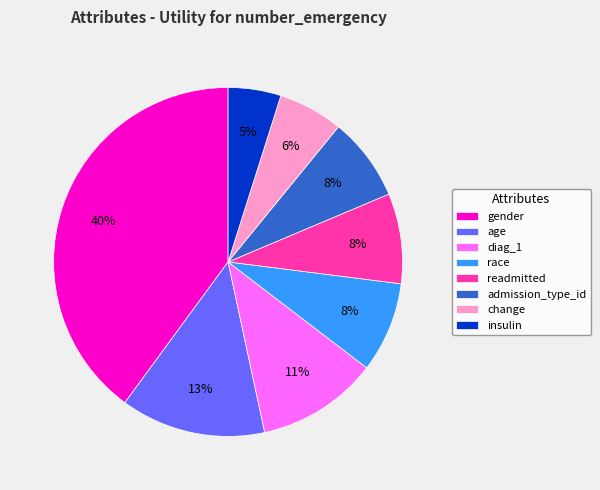

Between gender and diag_1, which is larger?

gender